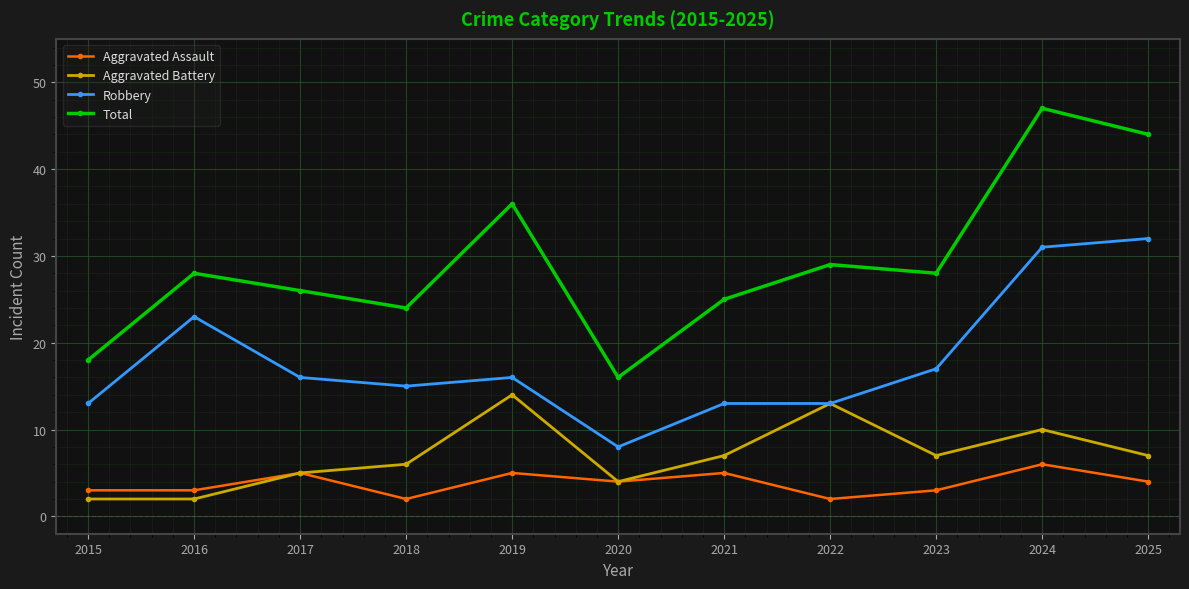

At 2024, list the series in order from smallest to largest.

Aggravated Assault, Aggravated Battery, Robbery, Total